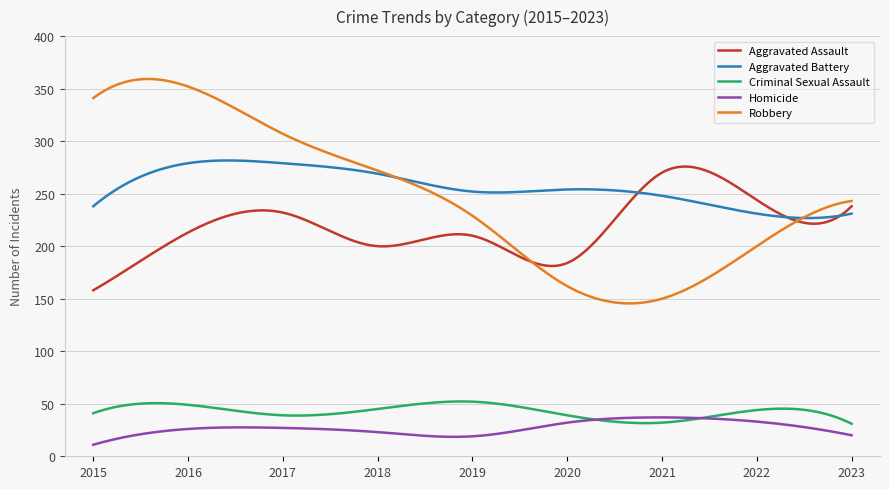

What are all the series names shown in the legend?

Aggravated Assault, Aggravated Battery, Criminal Sexual Assault, Homicide, Robbery